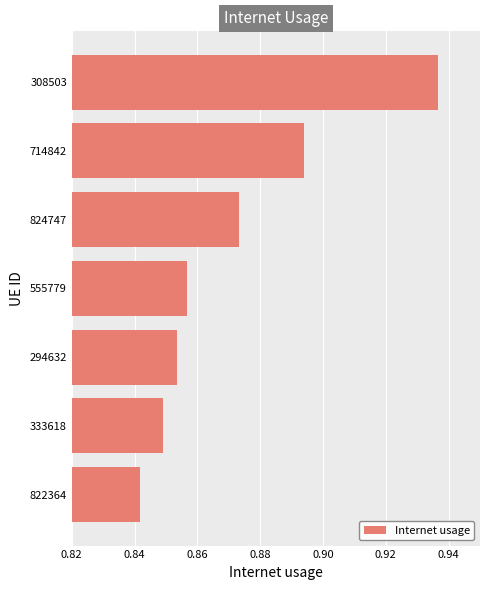

List the labels in order of value, smallest first.

822364, 333618, 294632, 555779, 824747, 714842, 308503